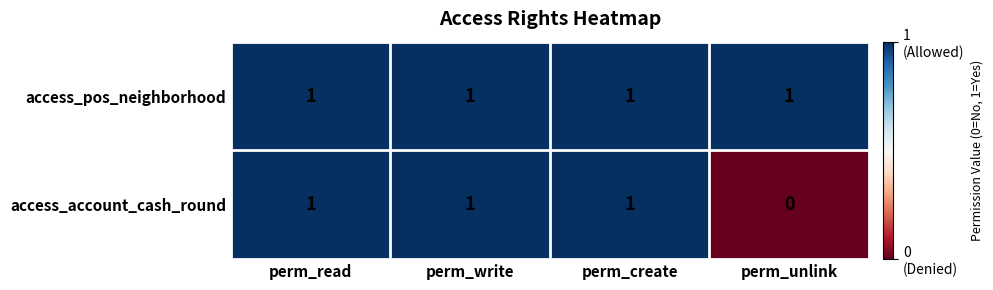

True or false: access_pos_neighborhood has a value of 1 at perm_create.

True